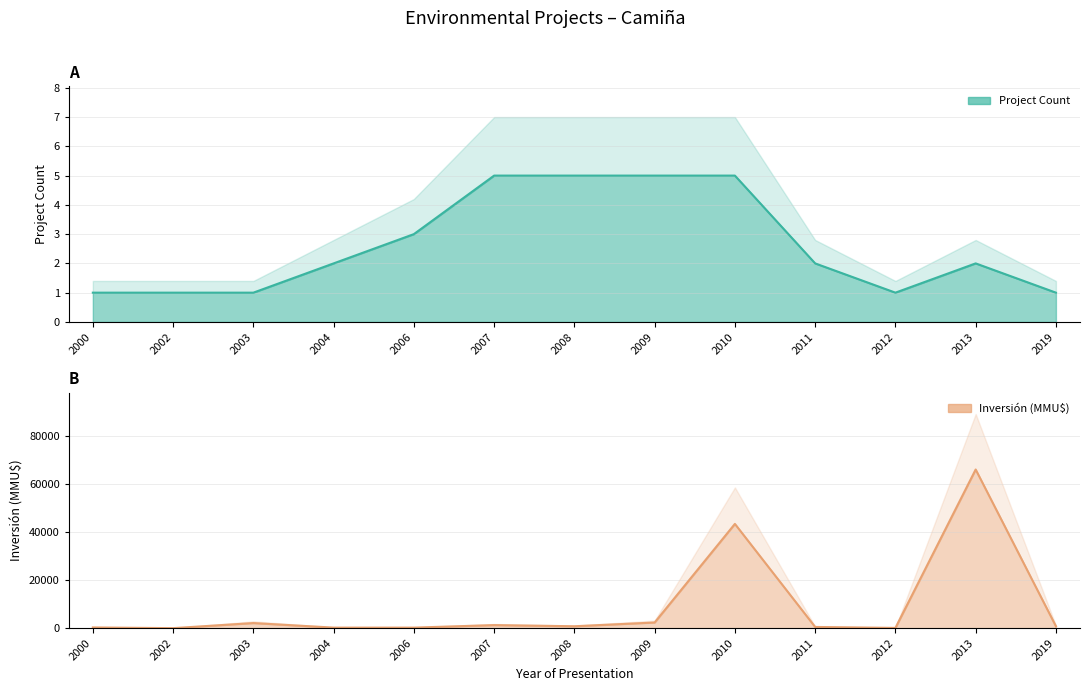

How many interior local valleys does the Project Count series have?

1